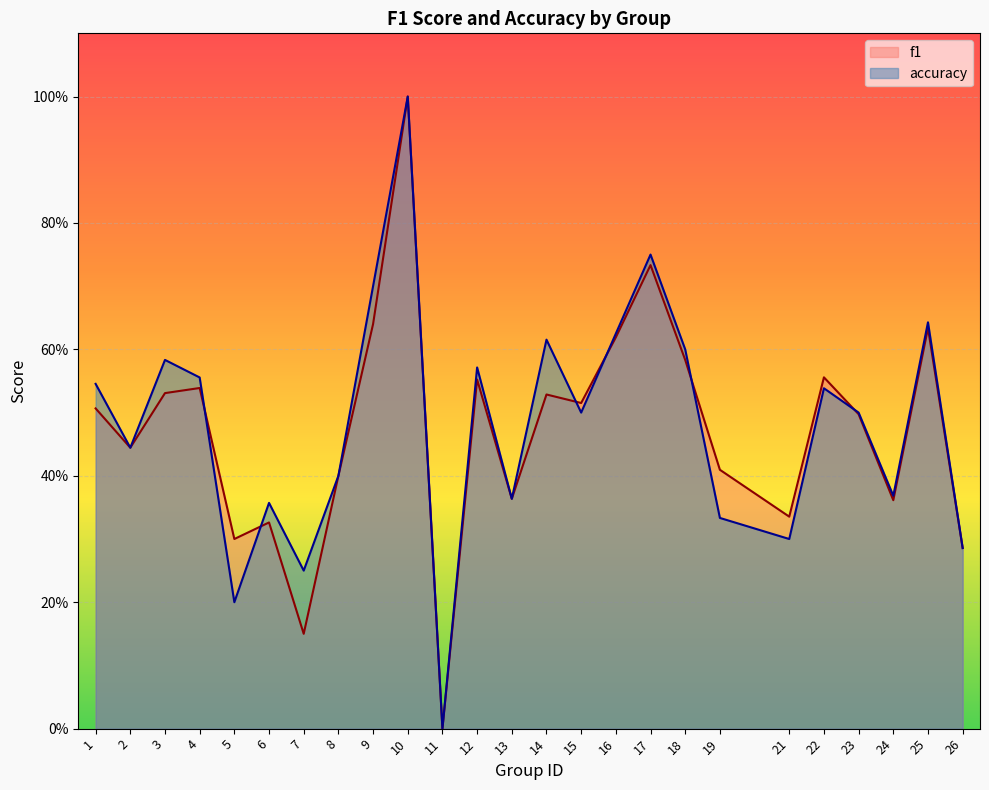

How many positive values does the f1 series have?

24